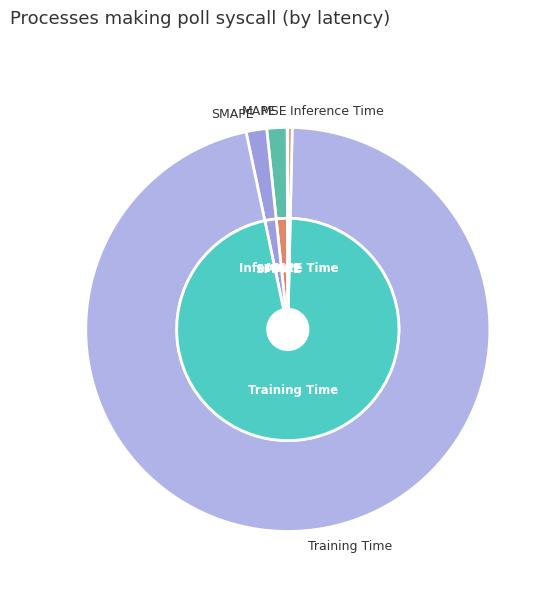

To the nearest percent, what portion does SMAPE represent?

2%